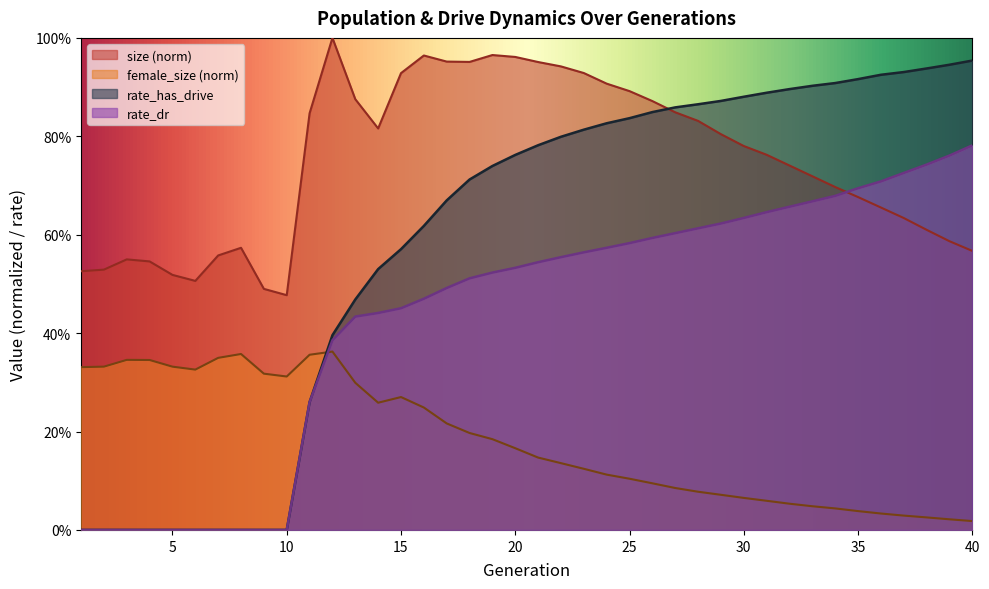

What is the value of the size point at the 17th from the left?

1.0